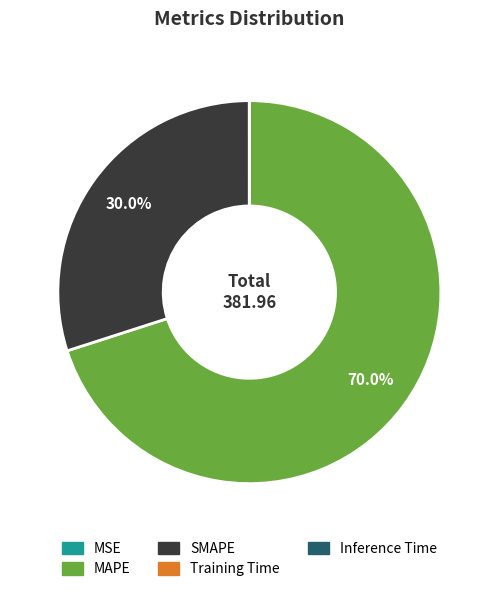

Is there any slice that represents more than half of the pie?

Yes